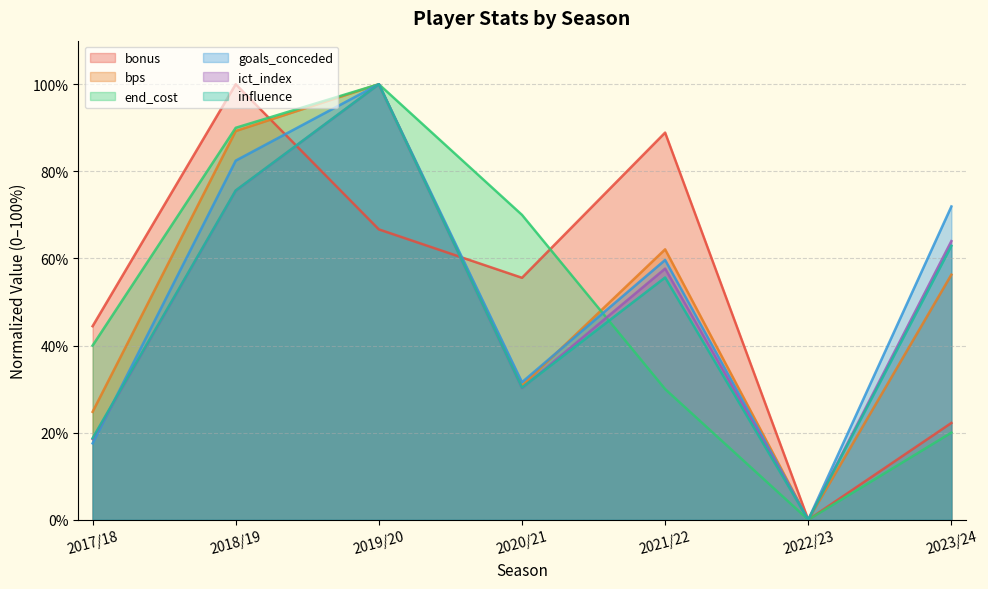

The value of ict_index at 2020/21 is 46.3. True or false?

False